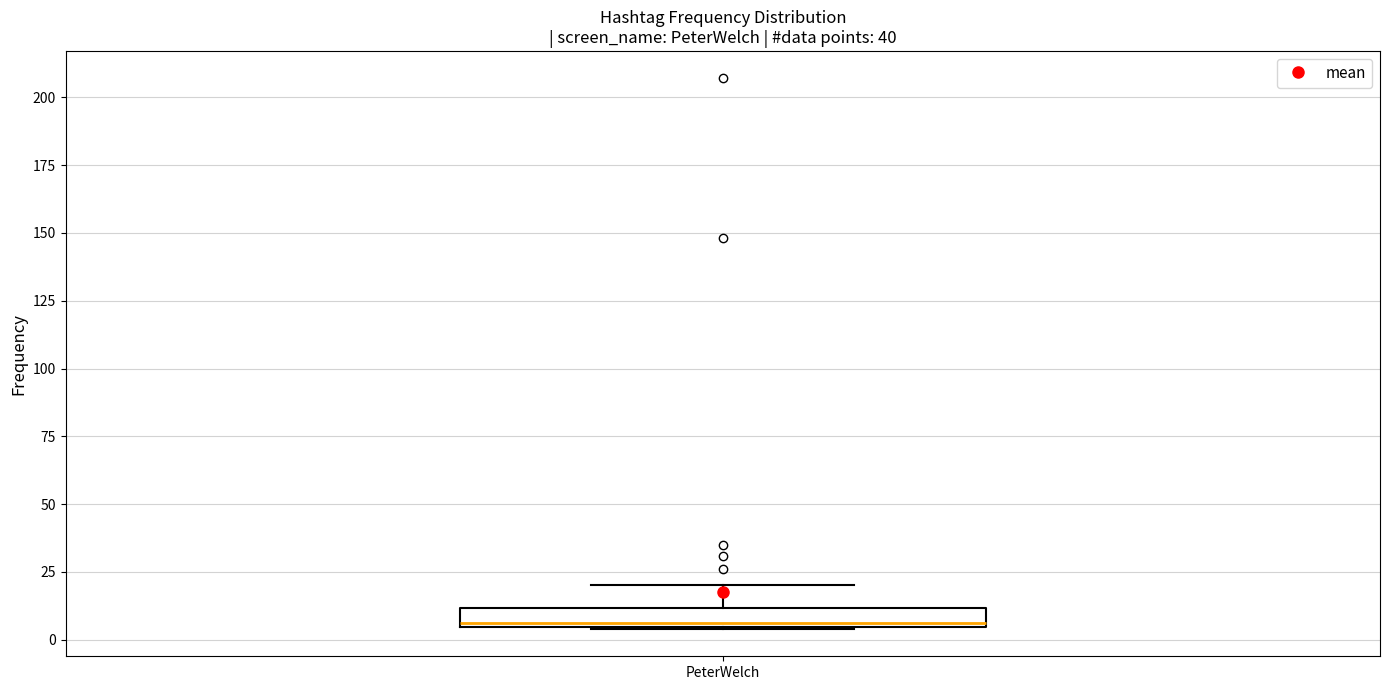

Where does the upper whisker of the box for PeterWelch end on the y-axis? The values are not printed on the chart, so give them approximately, as read against the axis.

20